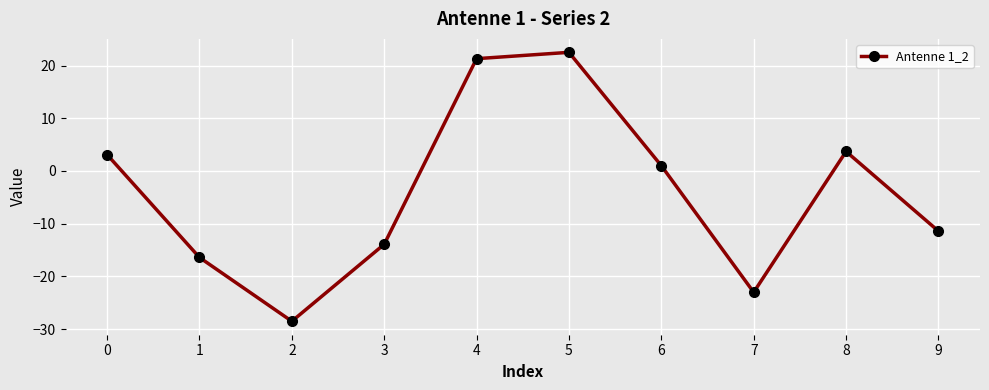

Reading right to left, list all the values displayed in this chart.

-11.4	3.7	-23.0	1.0	22.5	21.3	-13.9	-28.5	-16.4	3.1